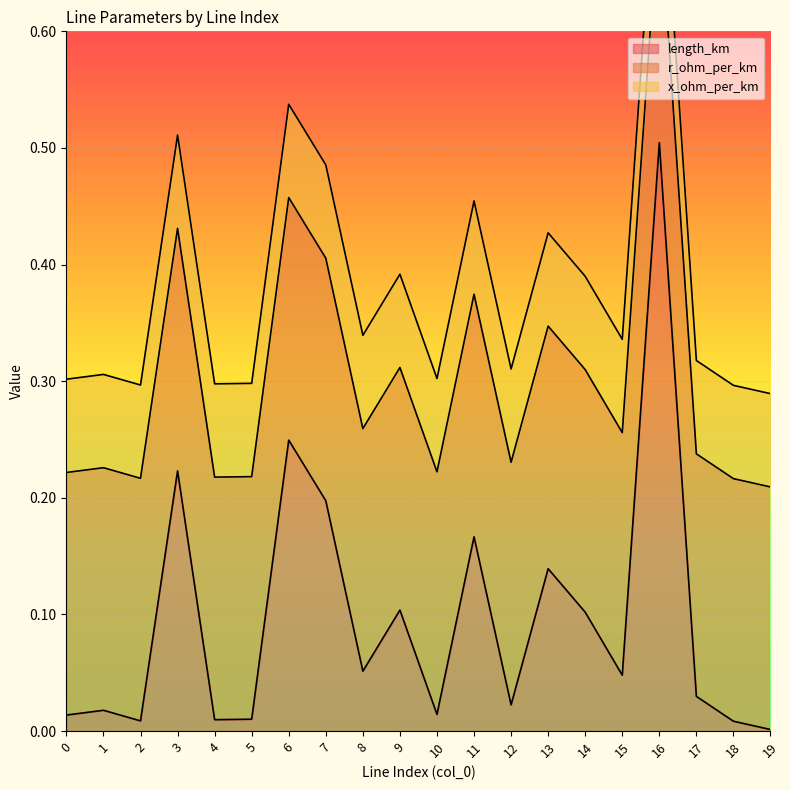

How many data points does each series have?

20